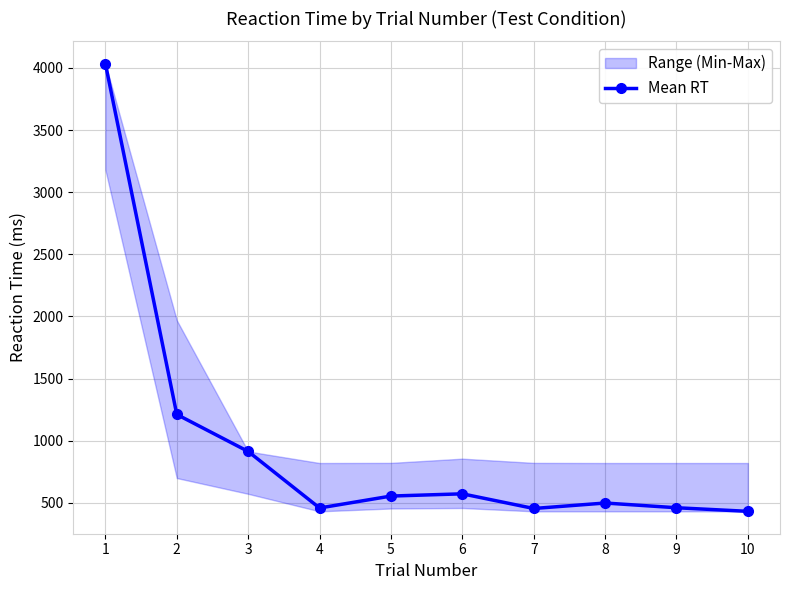

How many points are lower than both their immediate neighbors (excluding endpoints)?

2